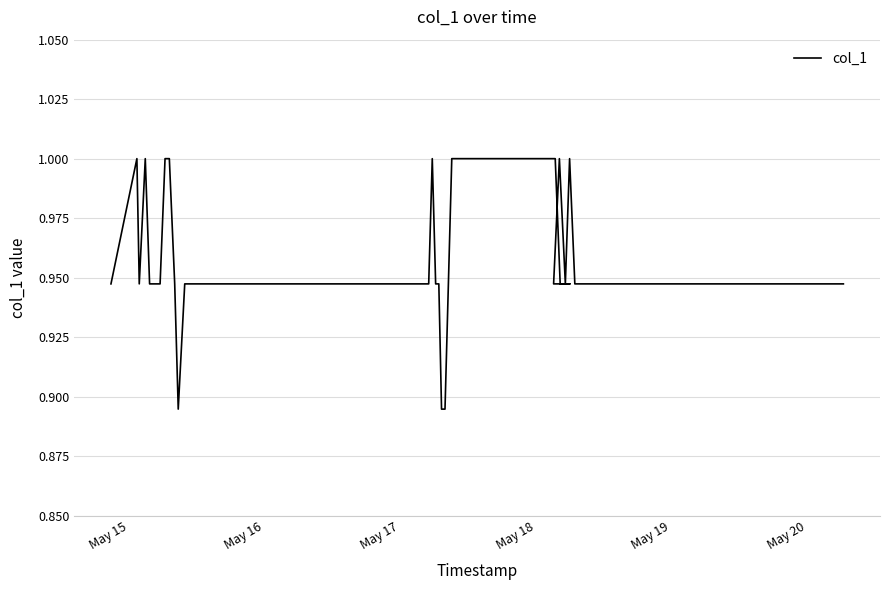

The chart shows a value of 0.4 at 16. True or false?

False